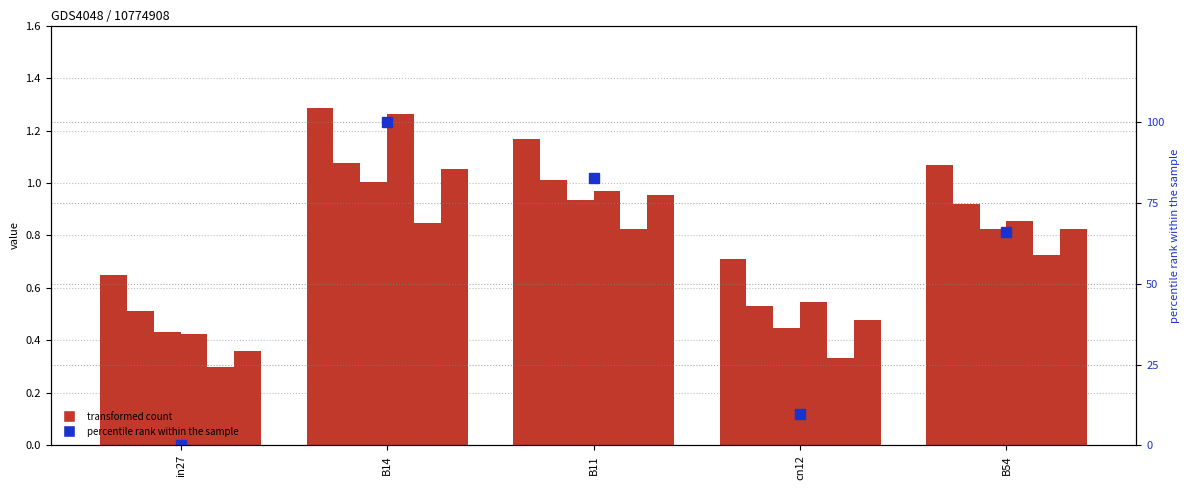

Is the value of job371_scenario0_690 at in27 greater than the value of job359_scenario1_670 at B11?

No